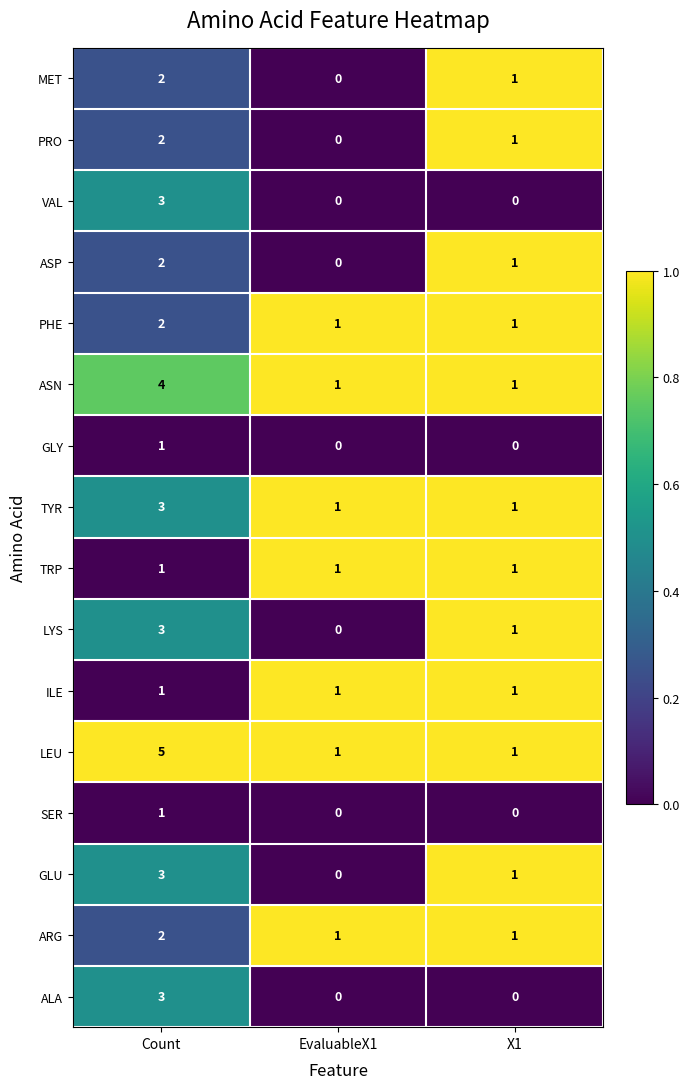

Which category has the highest value across all series?

Count